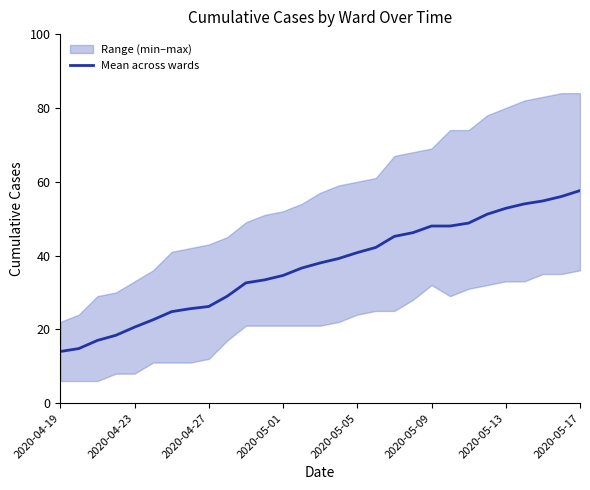

What is the difference between the second highest and minimum values?

42.0